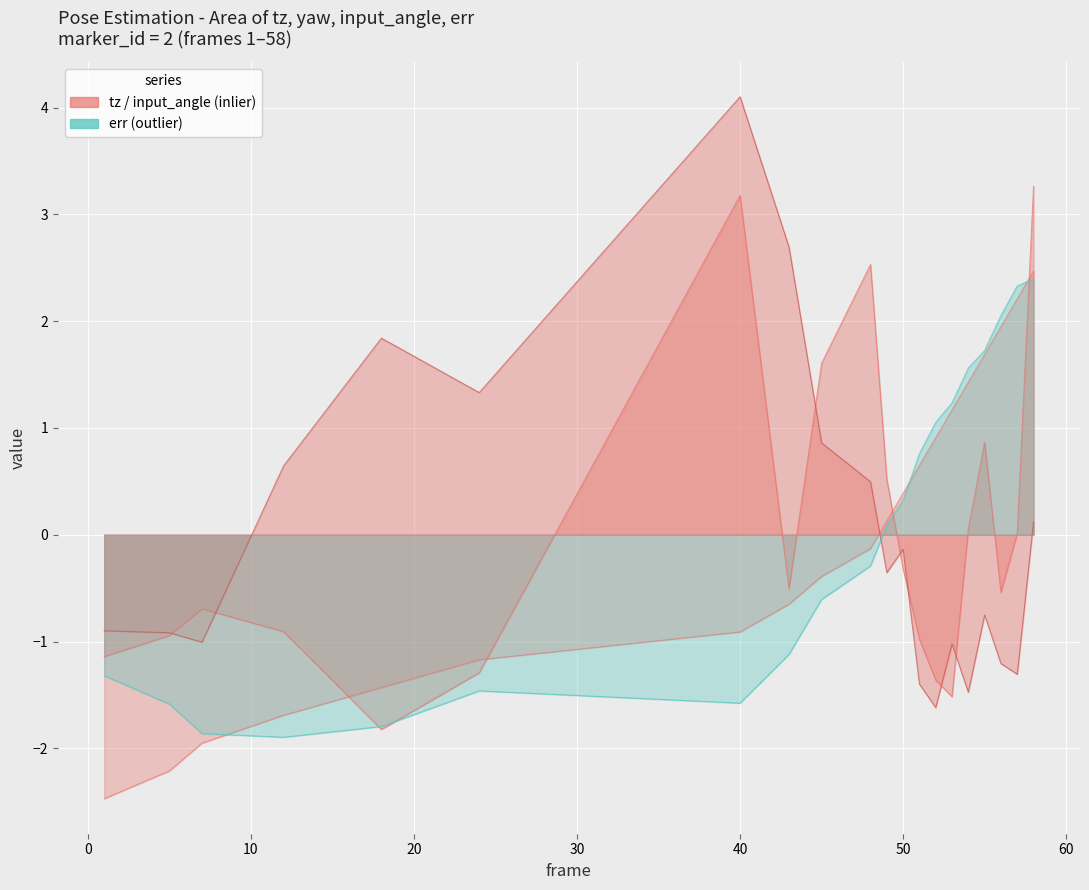

After their last crossing, which series has the higher values: err or yaw?

err